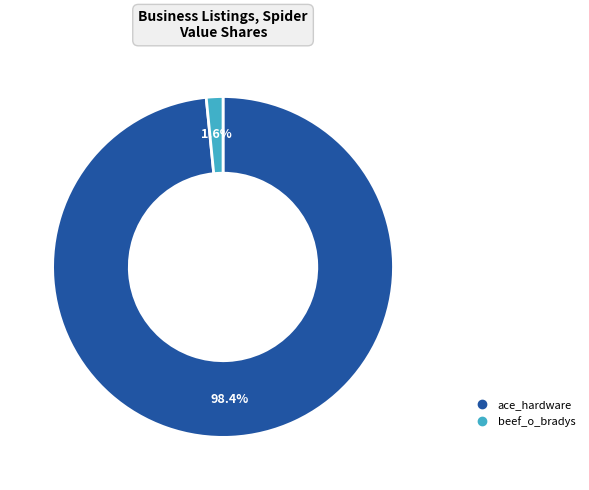

Is the sum of beef_o_bradys and ace_hardware greater than half?

Yes